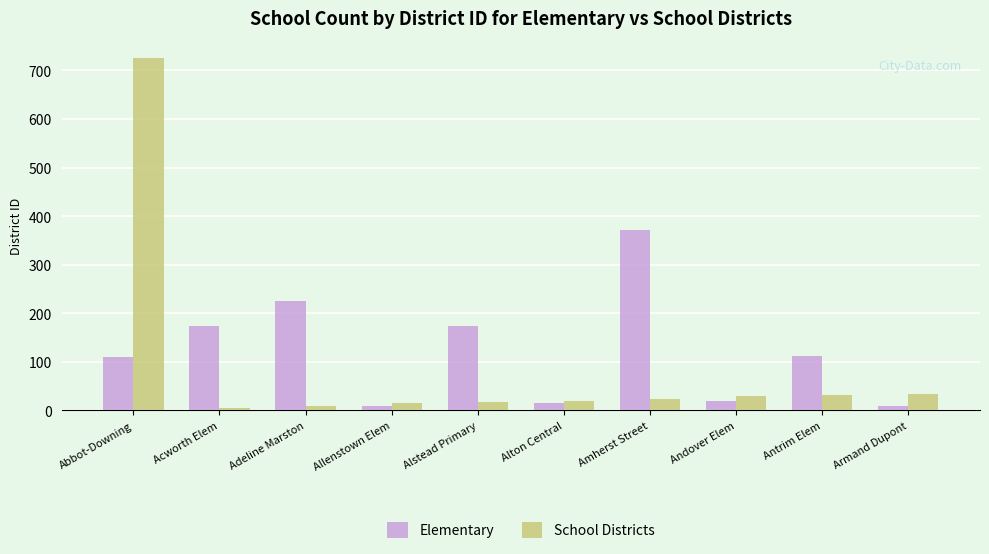

Does the chart contain any negative values?

No